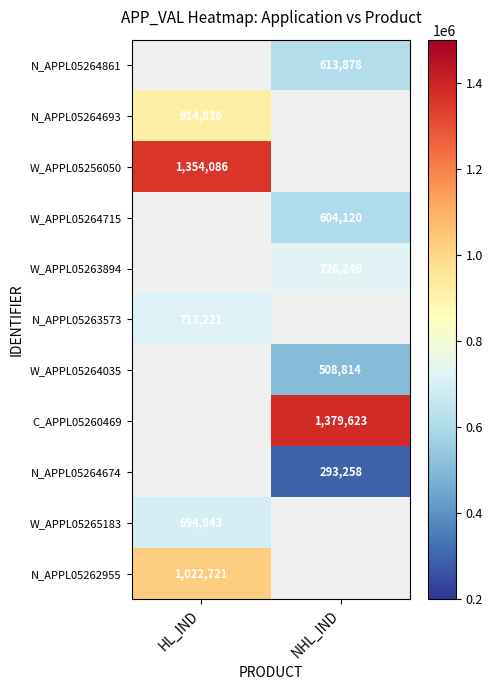

The value of N_APPL05264674 at NHL_IND is 473773. True or false?

False